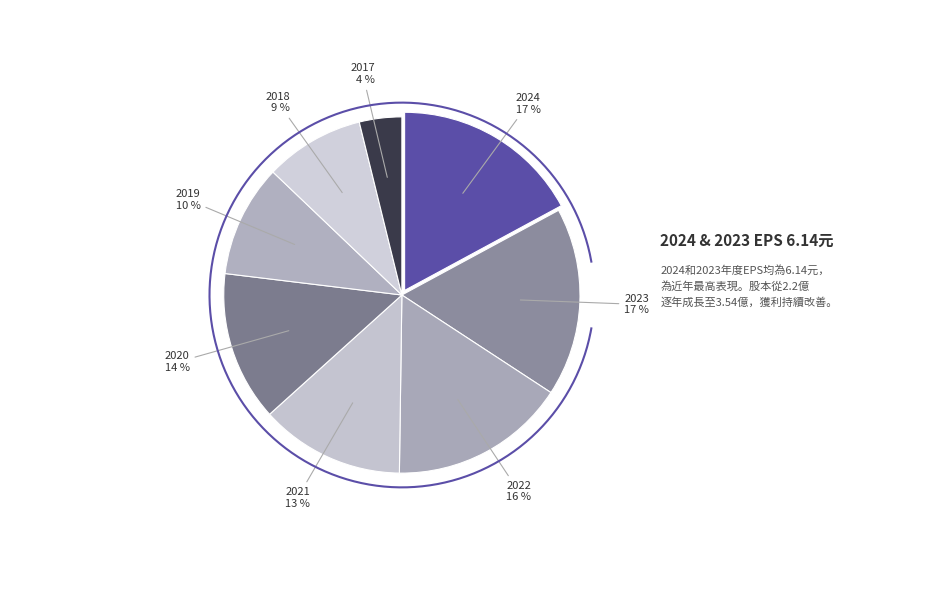

Combined, what portion of the pie is 2018 and 2020?

22.6%